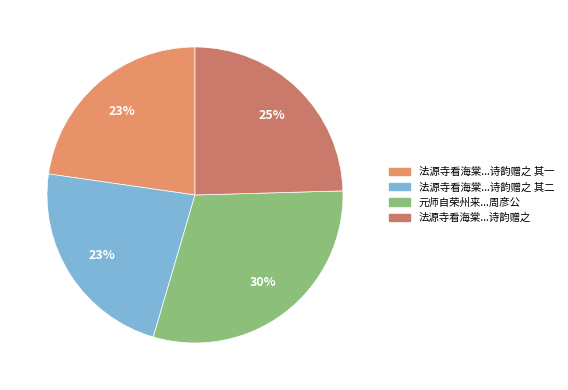

Is there a majority slice in this chart?

No